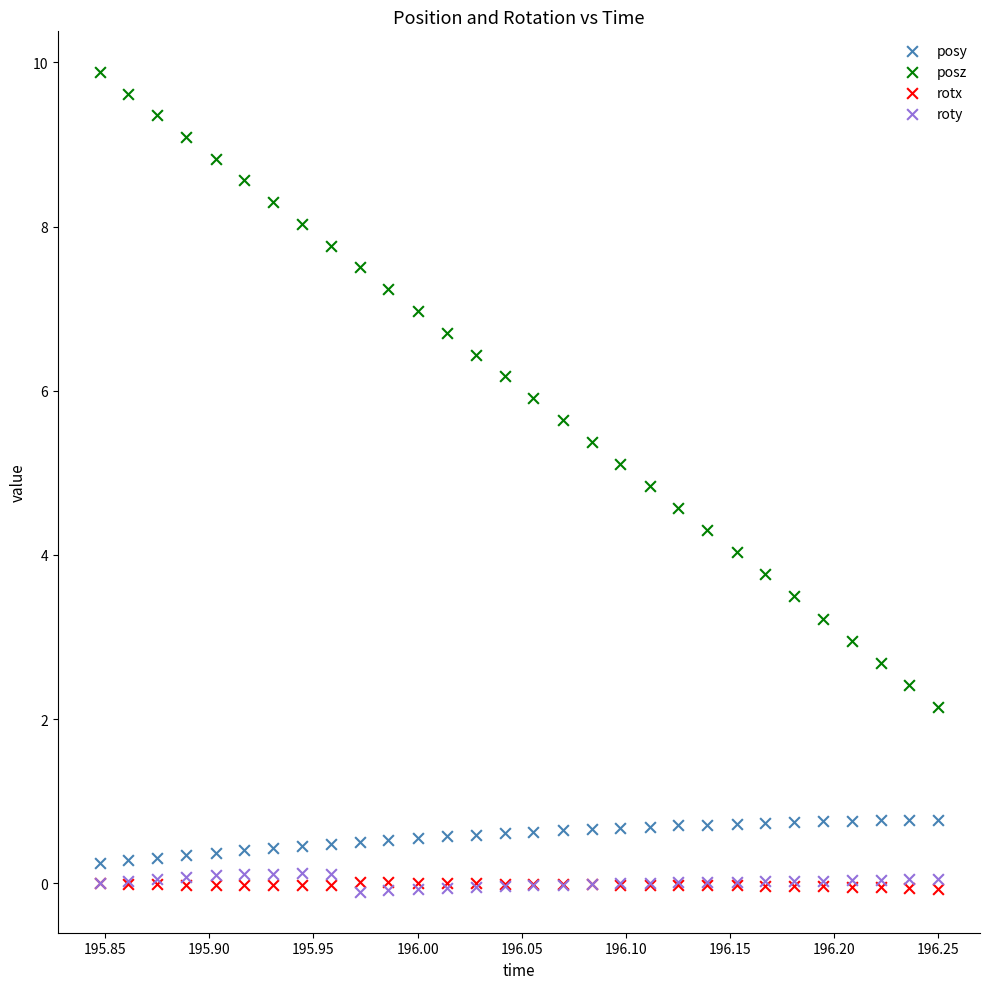

Which series reaches the maximum Y coordinate?

posz